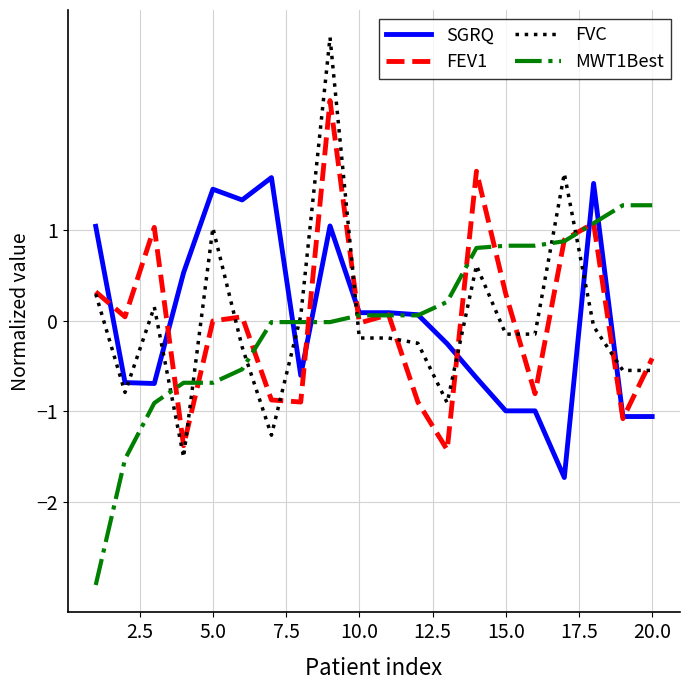

Rank the series by their maximum value, from lowest to highest.

MWT1Best, SGRQ, FEV1, FVC